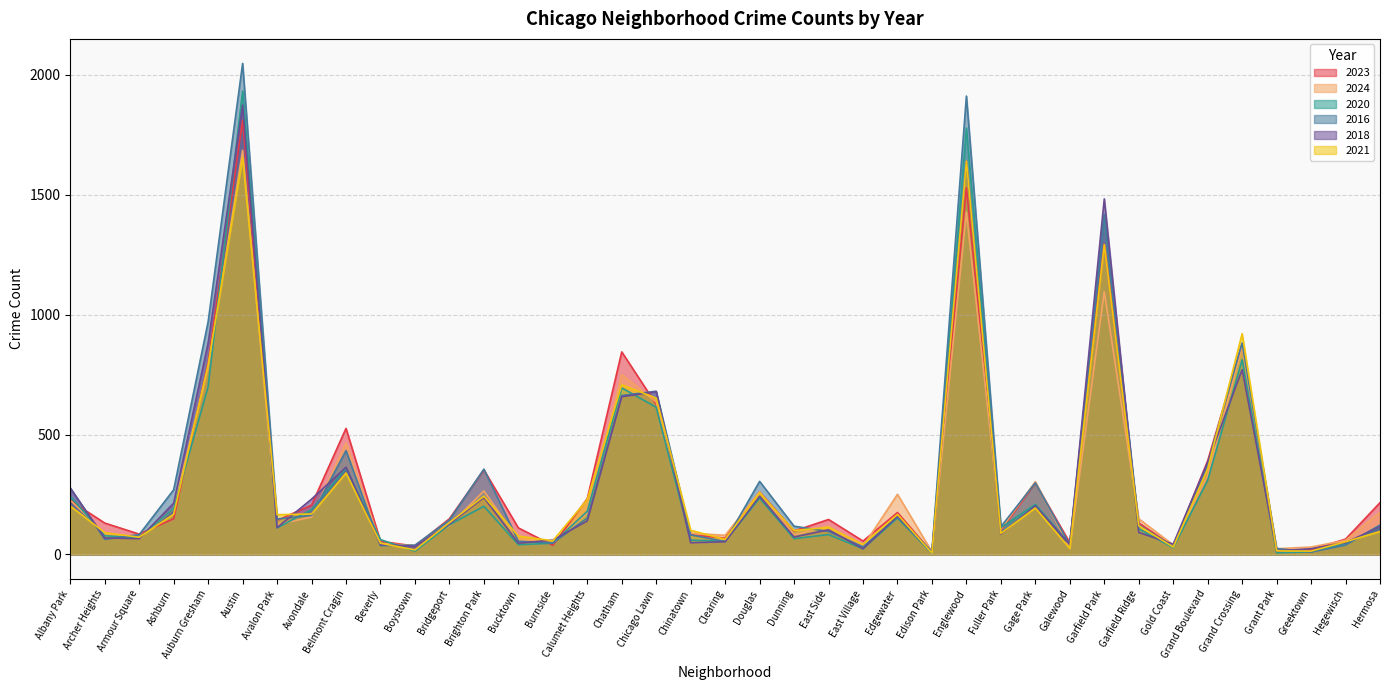

What is the sum of all 2023 values?

12439